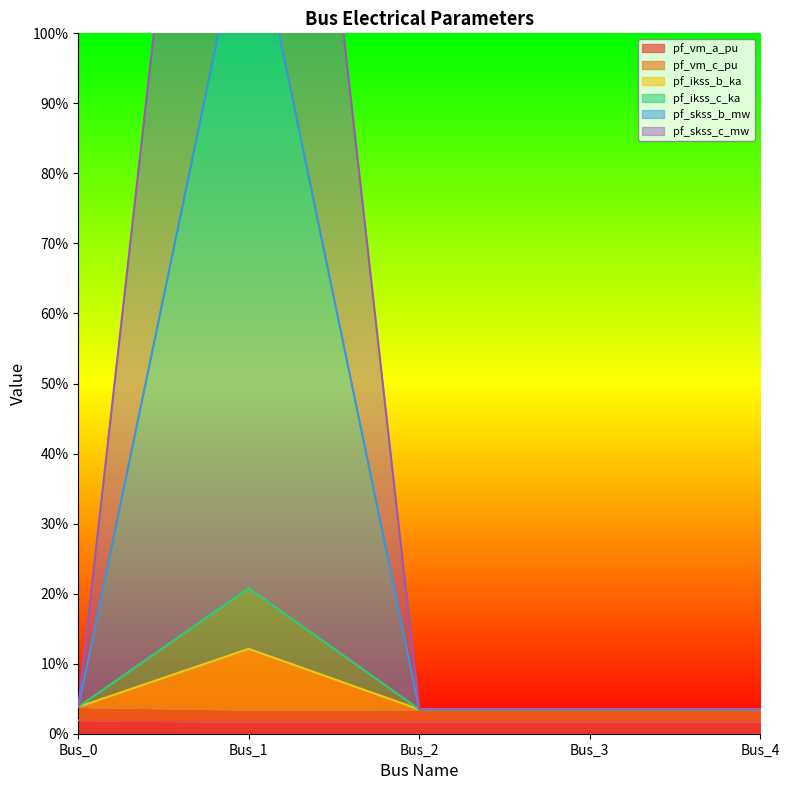

Which label corresponds to the smallest value in the chart?

Bus_3